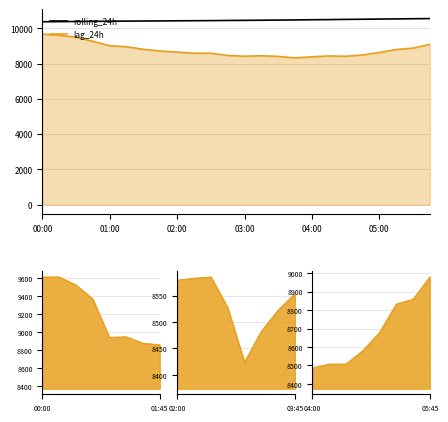

At 01:00, list the series in order from largest to smallest.

rolling_24h, lag_24h